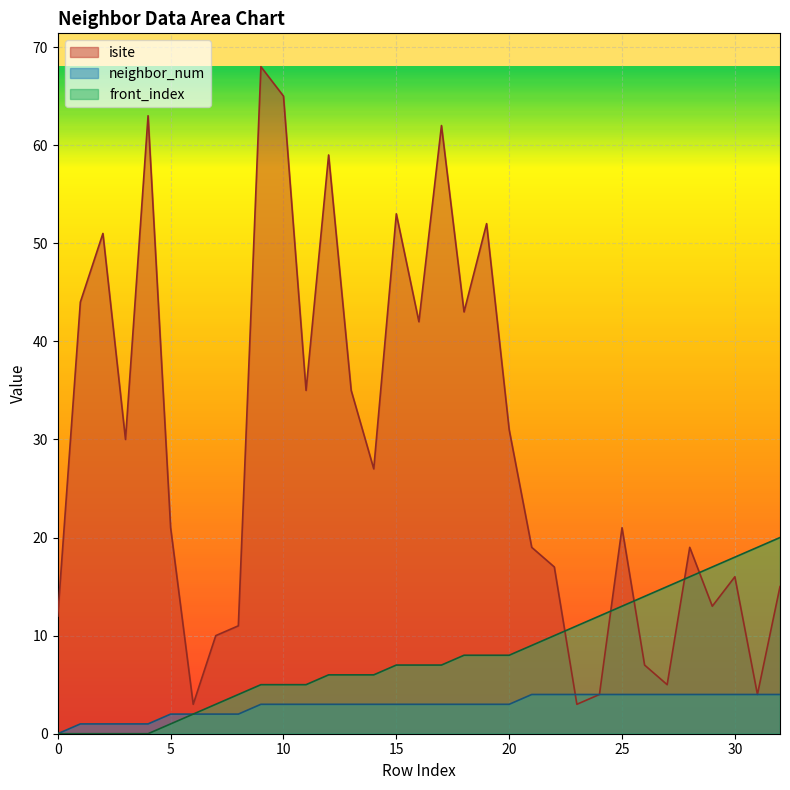

What is the value of the front_index point at the 11th from the left?

5